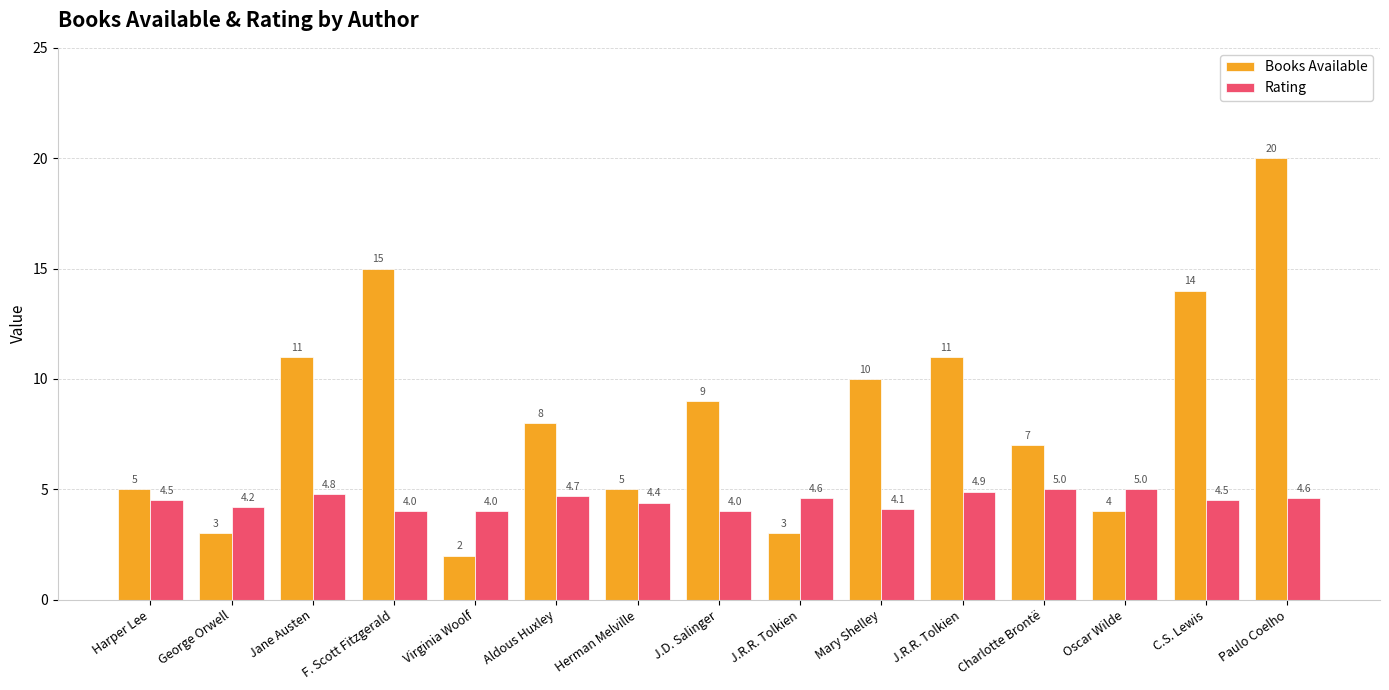

How many groups of bars are there?

15